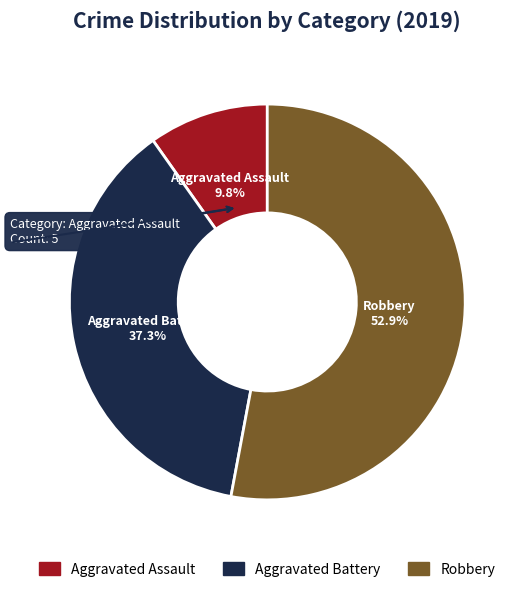

Which has a higher value, Aggravated Battery or Robbery?

Robbery